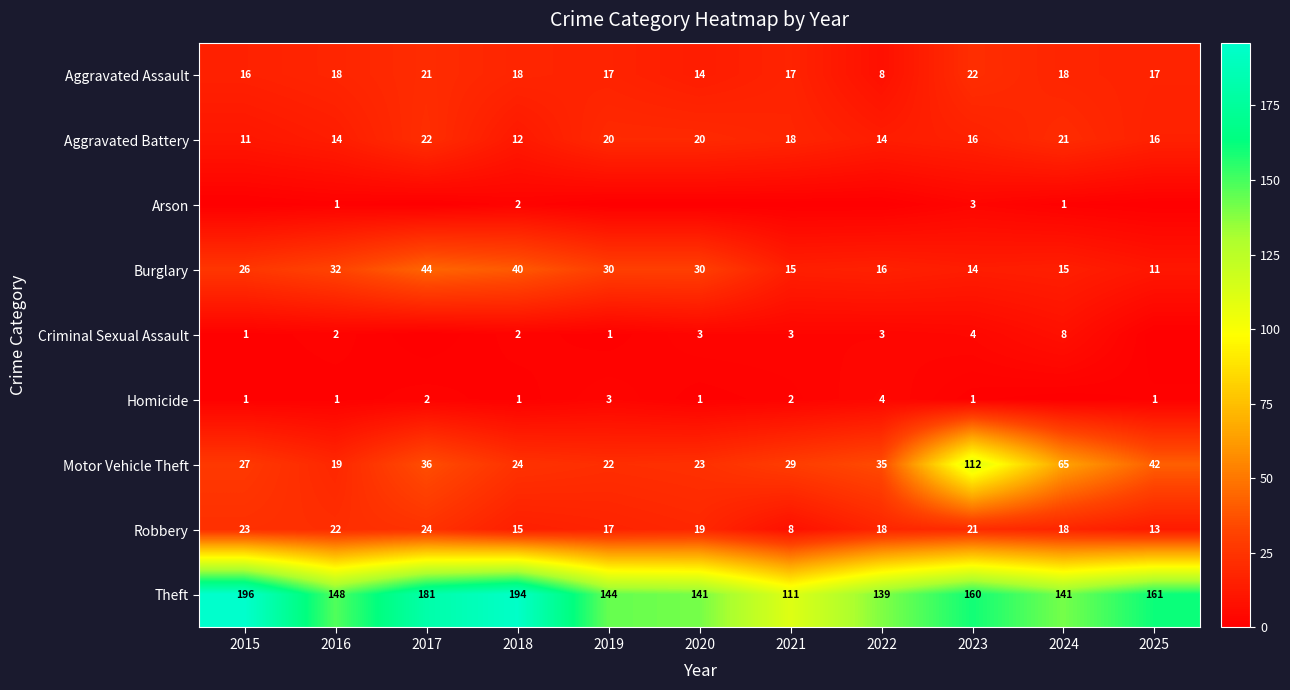

What value does the Burglary series have at 2020, to the nearest 5?

30